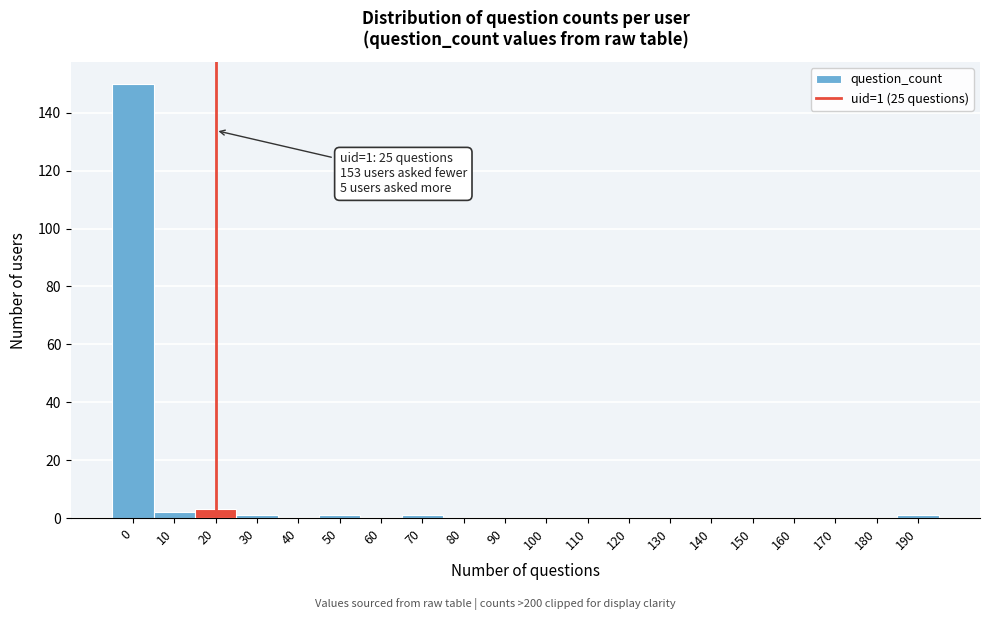

Reading left to right, transcribe all the data shown in this chart.

0=150	10=2	20=3	30=1	40=0	50=1	60=0	70=1	80=0	90=0	100=0	110=0	120=0	130=0	140=0	150=0	160=0	170=0	180=0	190=1